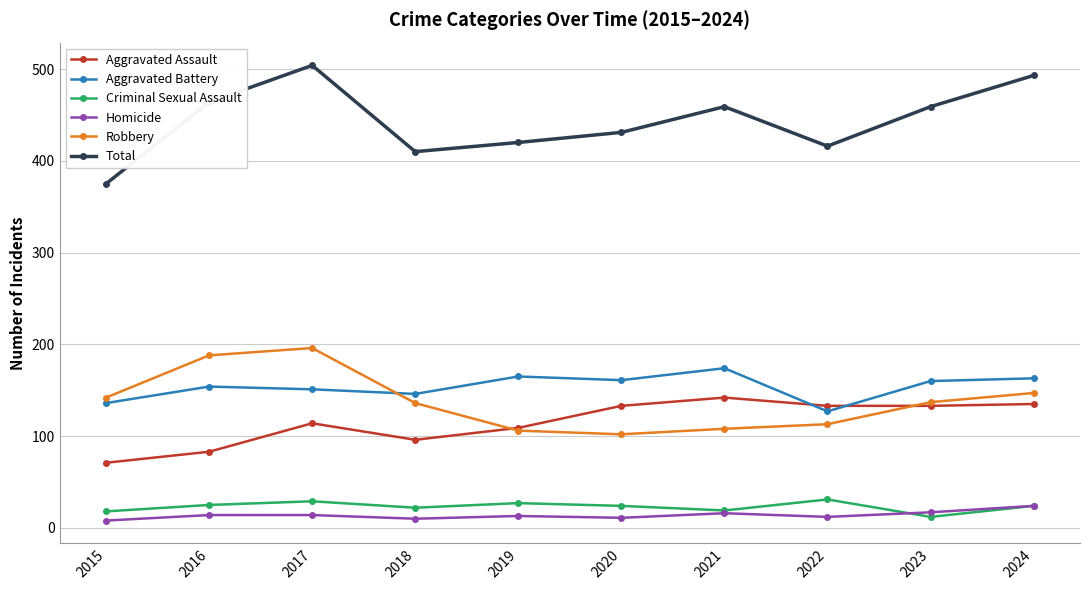

What is the difference between the highest and lowest values at 2019?

407